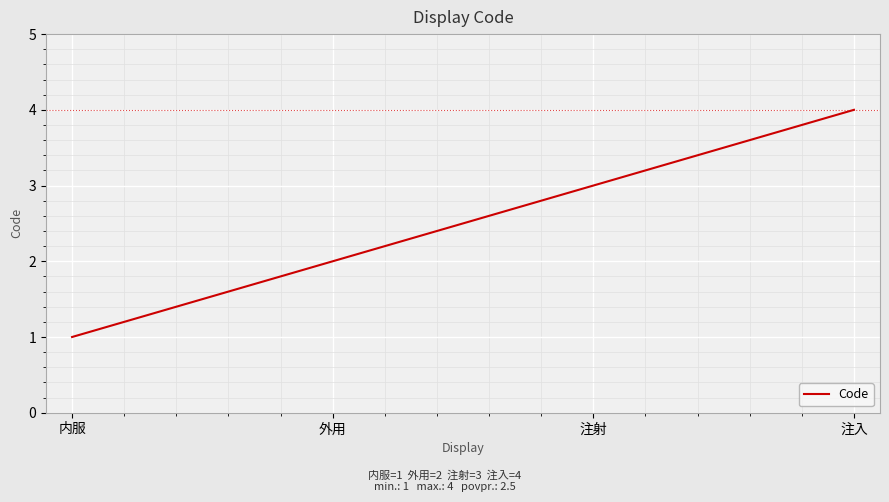

What is the sum of the values at 注入 and 外用?

6